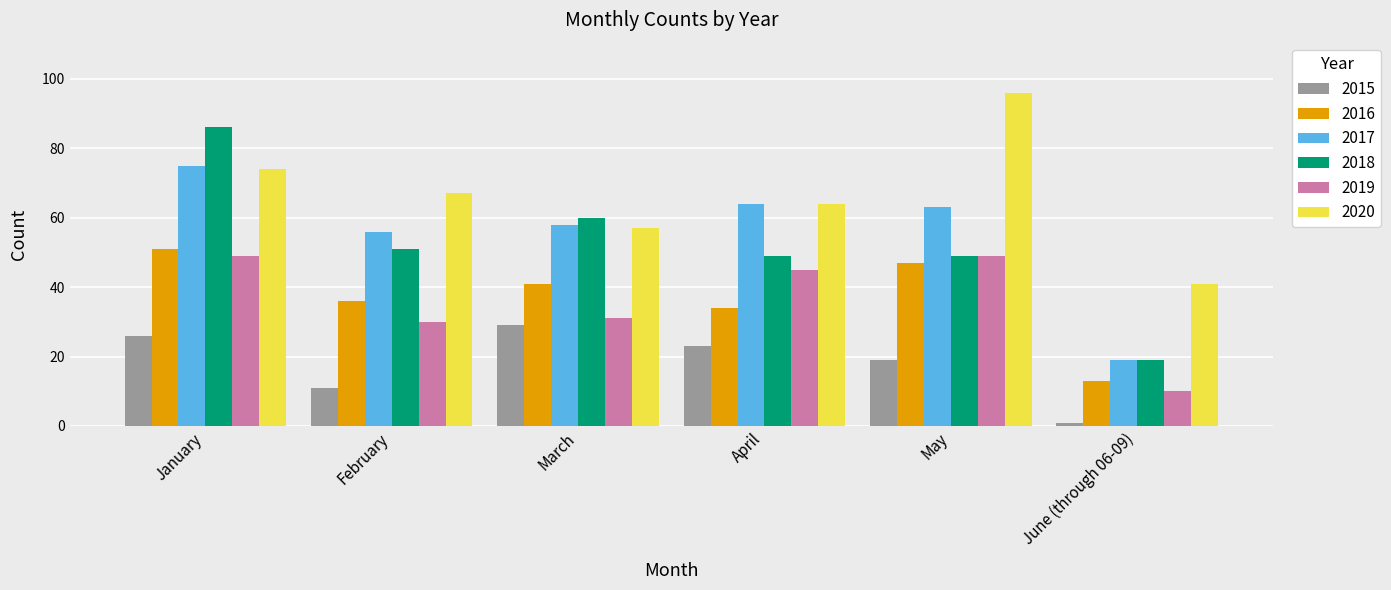

What is the total value across all series at January?

361